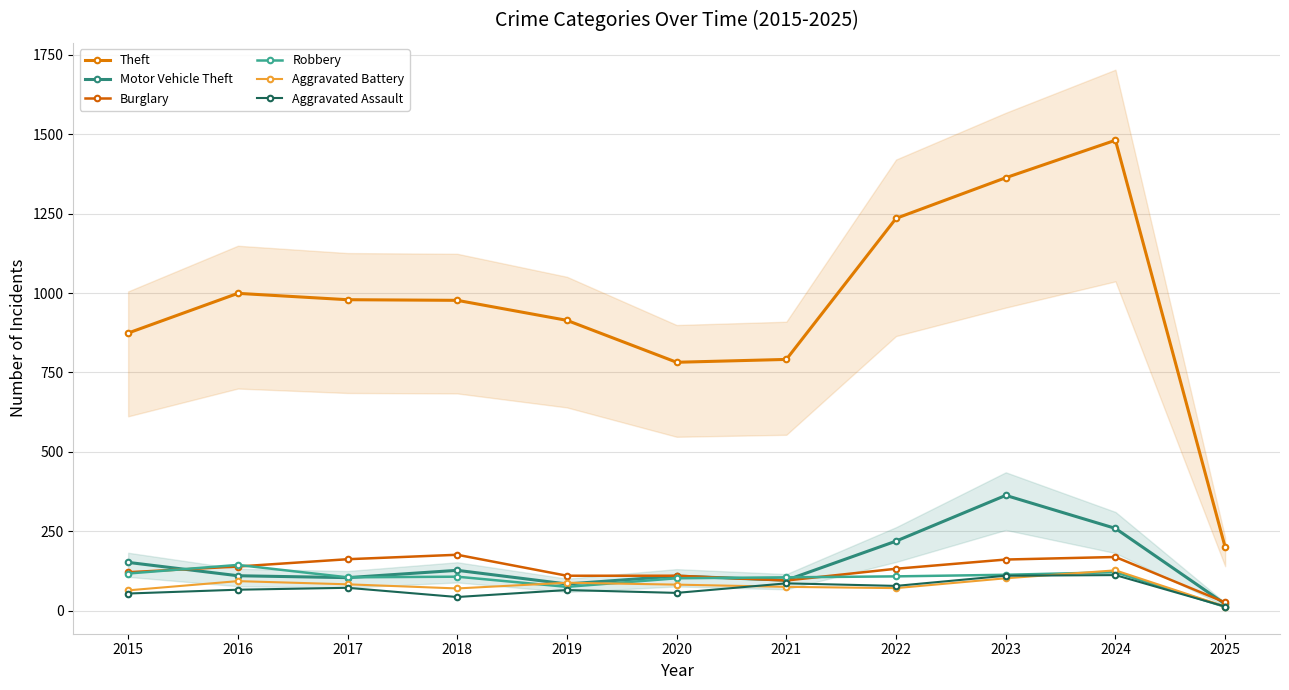

Is the value of Aggravated Battery at 2015 greater than the value of Burglary at 2018?

No